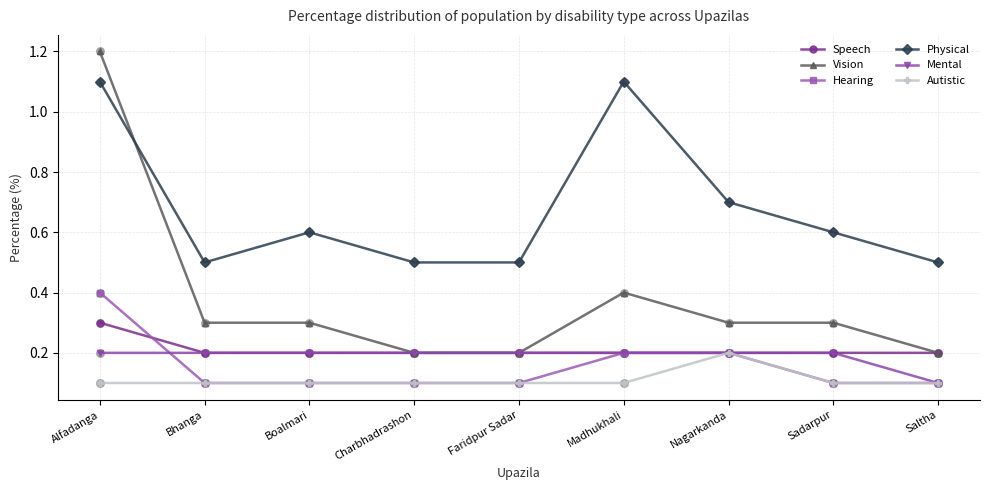

What is the spread (max minus min) of values at Sadarpur?

0.5